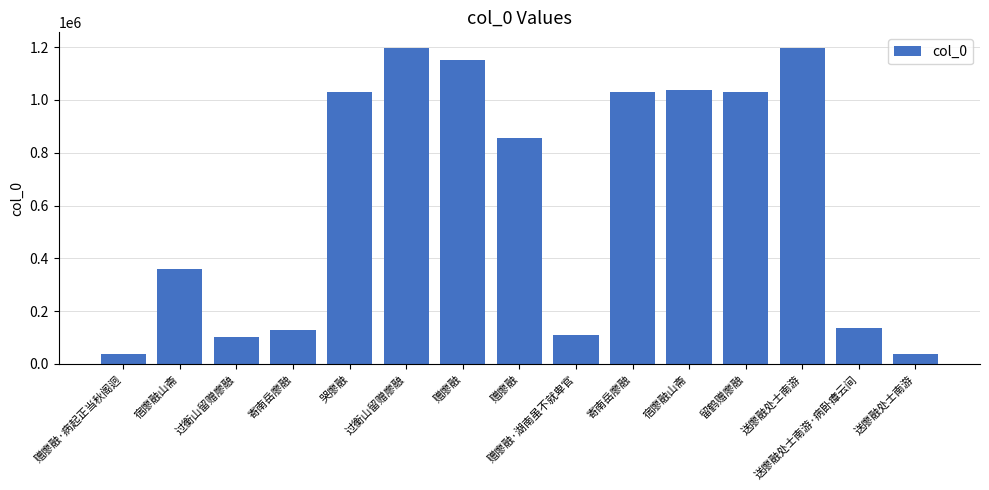

True or false: the data shows 68658 at 送廖融处士南游·病卧瘴云间.

False